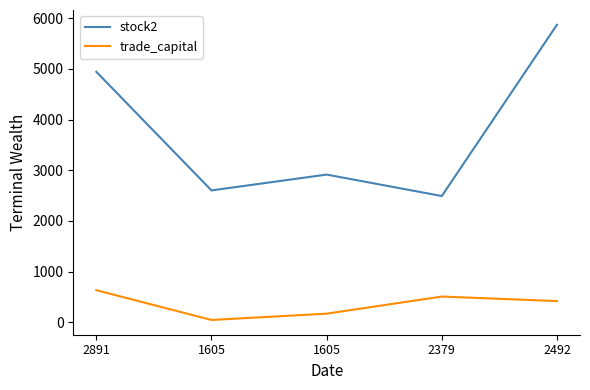

List the series in order of their overall mean, highest first.

stock2, trade_capital